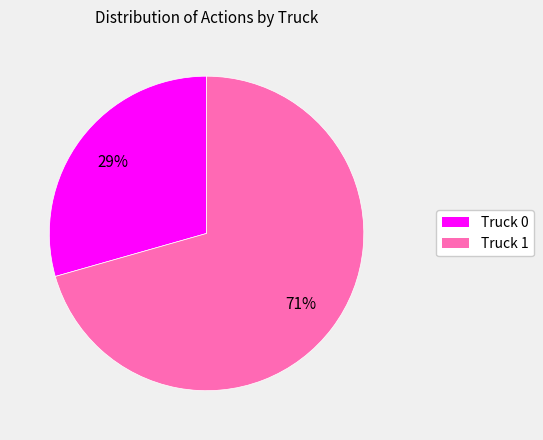

What is the largest slice in the pie chart?

Truck 1